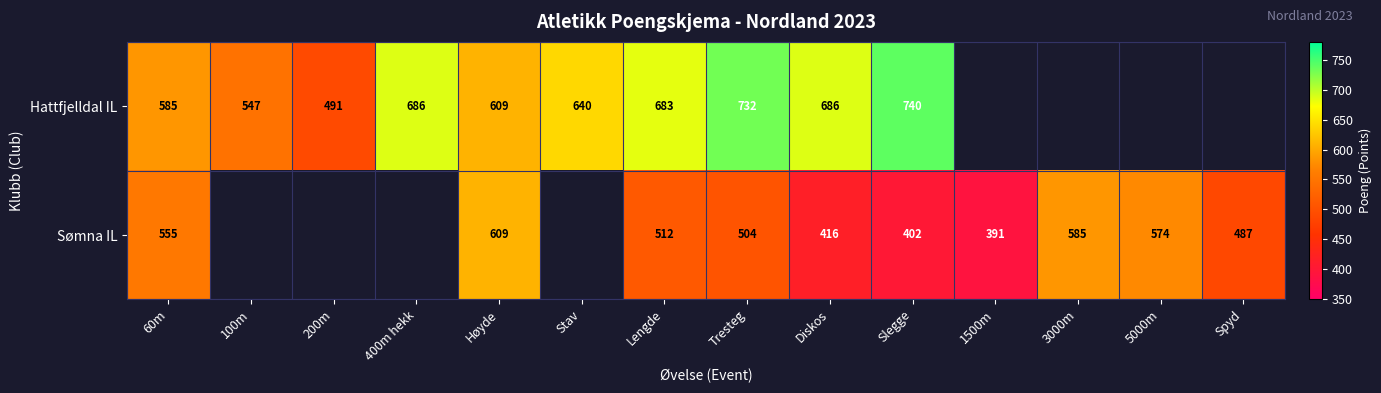

The Sømna IL series shows 98 at Slegge. True or false?

False